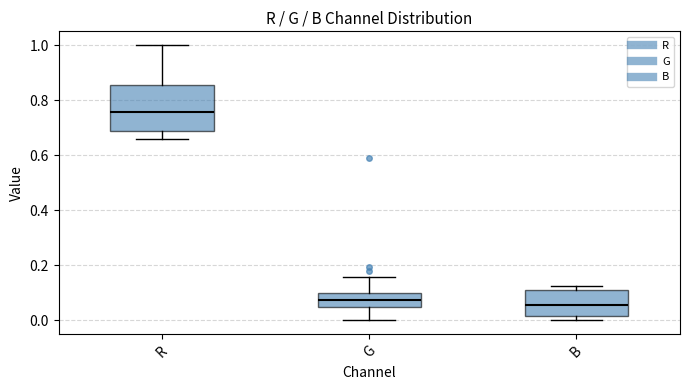

Which box has the highest median line?

R